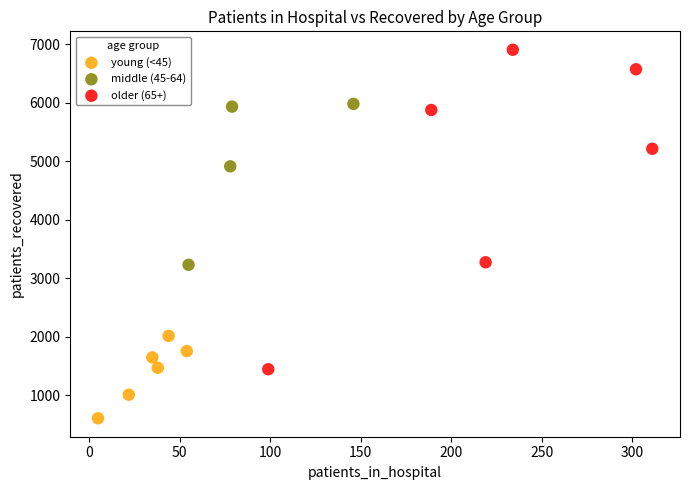

Which series contains the lowest Y value?

young (<45)